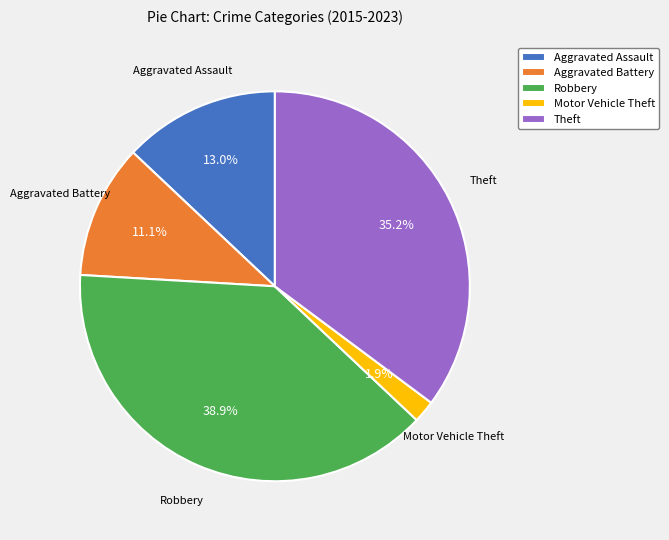

Which slice is the smallest?

Motor Vehicle Theft